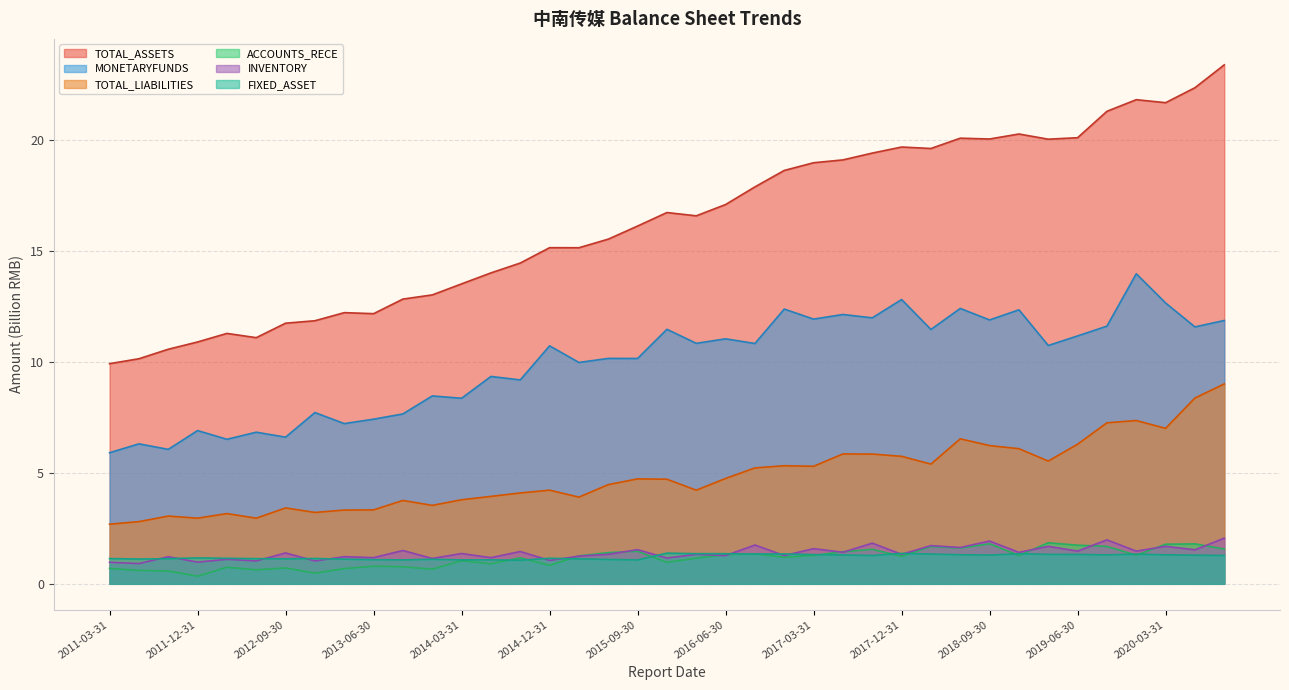

Reading left to right, list all the values displayed in this chart.

TOTAL_ASSETS: 9.9	10.1	10.6	10.9	11.3	11.1	11.7	11.8	12.2	12.2	12.8	13.0	13.5	14.0	14.4	15.1	15.1	15.5	16.1	16.7	16.6	17.1	17.9	18.6	19.0	19.1	19.4	19.7	19.6	20.1	20.0	20.3	20.0	20.1	21.3	21.8	21.7	22.3	23.4
MONETARYFUNDS: 5.9	6.3	6.1	6.9	6.5	6.8	6.6	7.7	7.2	7.4	7.7	8.5	8.4	9.3	9.2	10.7	10.0	10.2	10.1	11.5	10.8	11.0	10.8	12.4	11.9	12.1	12.0	12.8	11.5	12.4	11.9	12.3	10.7	11.2	11.6	14.0	12.6	11.6	11.9
TOTAL_LIABILITIES: 2.7	2.8	3.1	3.0	3.2	3.0	3.4	3.2	3.3	3.3	3.8	3.5	3.8	3.9	4.1	4.2	3.9	4.5	4.7	4.7	4.2	4.7	5.2	5.3	5.3	5.8	5.8	5.7	5.4	6.5	6.2	6.1	5.5	6.3	7.3	7.4	7.0	8.4	9.0
ACCOUNTS_RECE: 0.7	0.6	0.6	0.3	0.7	0.6	0.7	0.5	0.7	0.8	0.8	0.7	1.0	0.9	1.2	0.8	1.3	1.4	1.5	1.0	1.2	1.3	1.4	1.2	1.3	1.4	1.6	1.2	1.7	1.6	1.8	1.3	1.8	1.7	1.7	1.3	1.8	1.8	1.6
INVENTORY: 1.0	0.9	1.2	1.0	1.1	1.0	1.4	1.0	1.2	1.2	1.5	1.1	1.4	1.2	1.5	1.1	1.2	1.3	1.5	1.2	1.3	1.3	1.7	1.3	1.6	1.4	1.8	1.3	1.7	1.6	1.9	1.4	1.7	1.5	2.0	1.5	1.7	1.5	2.1
FIXED_ASSET: 1.1	1.1	1.1	1.2	1.1	1.1	1.1	1.1	1.1	1.1	1.1	1.1	1.1	1.1	1.1	1.2	1.1	1.1	1.1	1.4	1.4	1.4	1.3	1.3	1.3	1.3	1.3	1.4	1.3	1.3	1.3	1.4	1.3	1.3	1.3	1.3	1.3	1.3	1.3